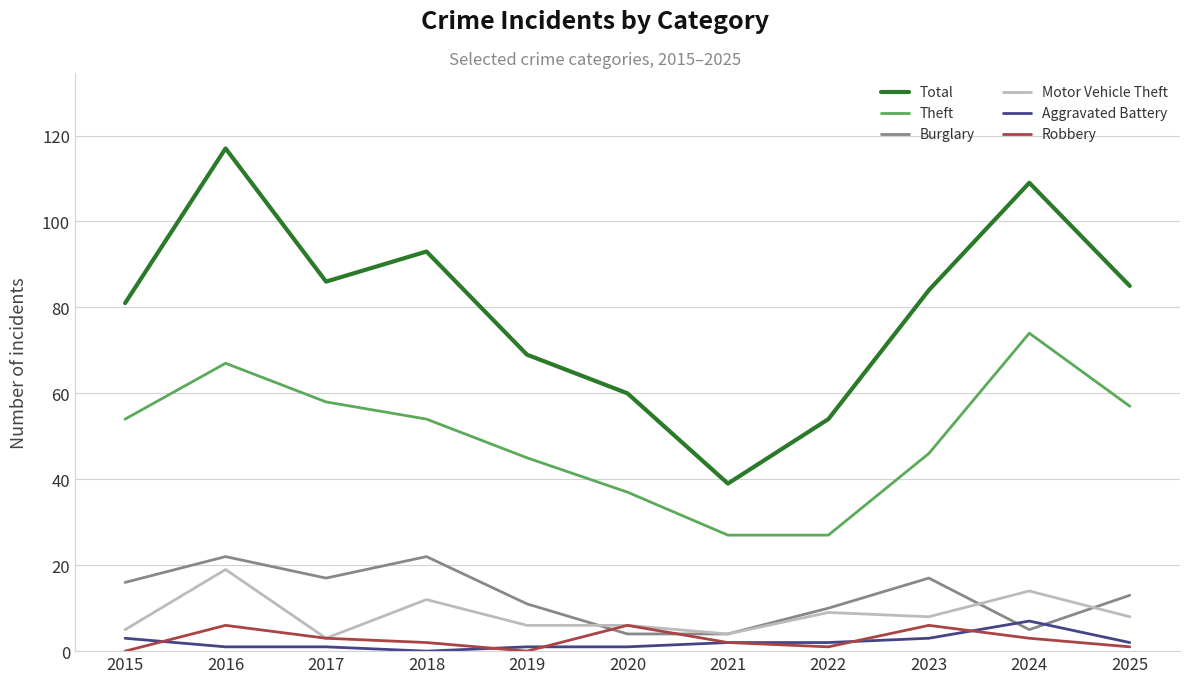

Which series changed the most between 2020 and 2022?

Theft